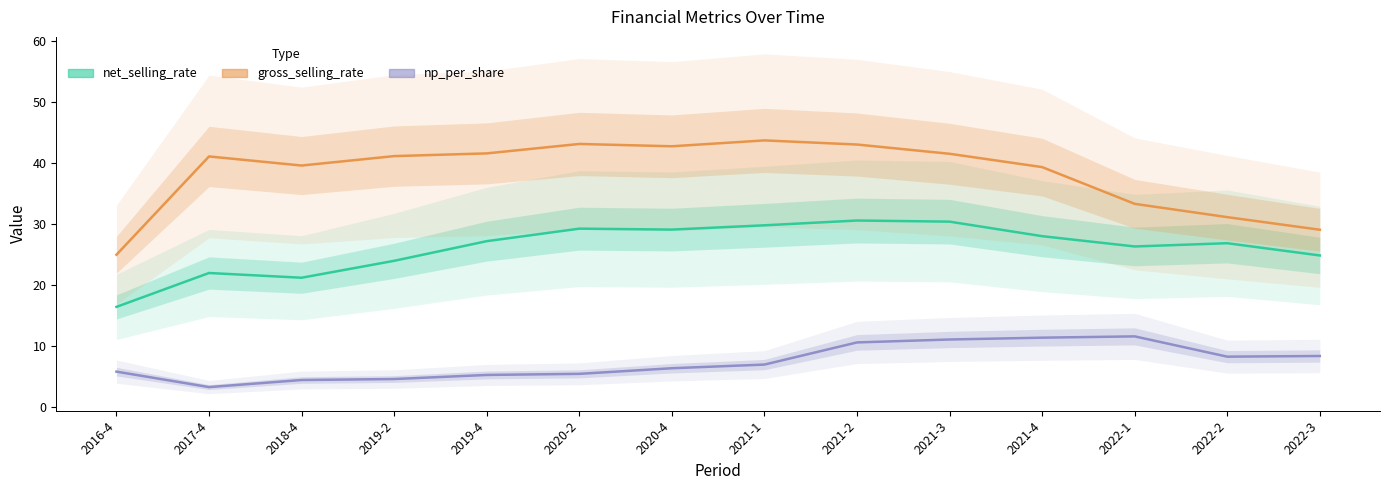

What is the difference between the np_per_share values at 2020-4 and 2019-2?

1.8